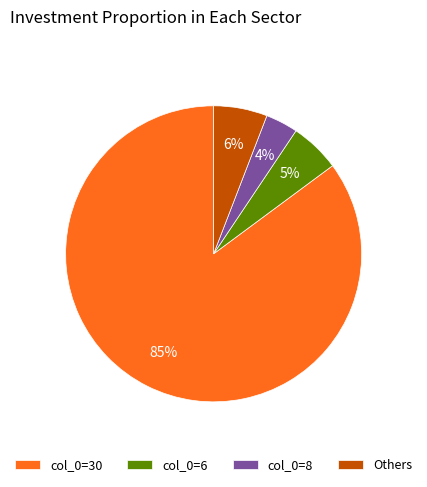

Which has a higher value, col_0=8 or Others?

Others